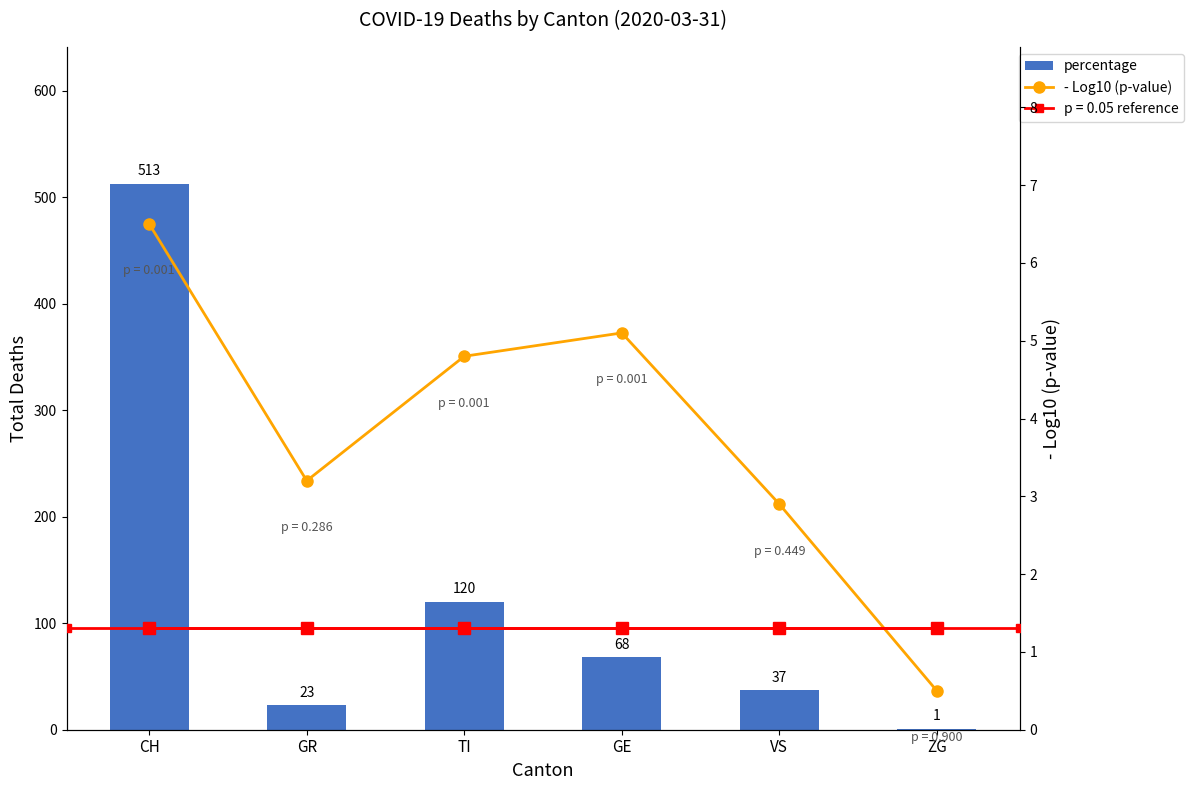

What is the greatest value displayed?

513.0